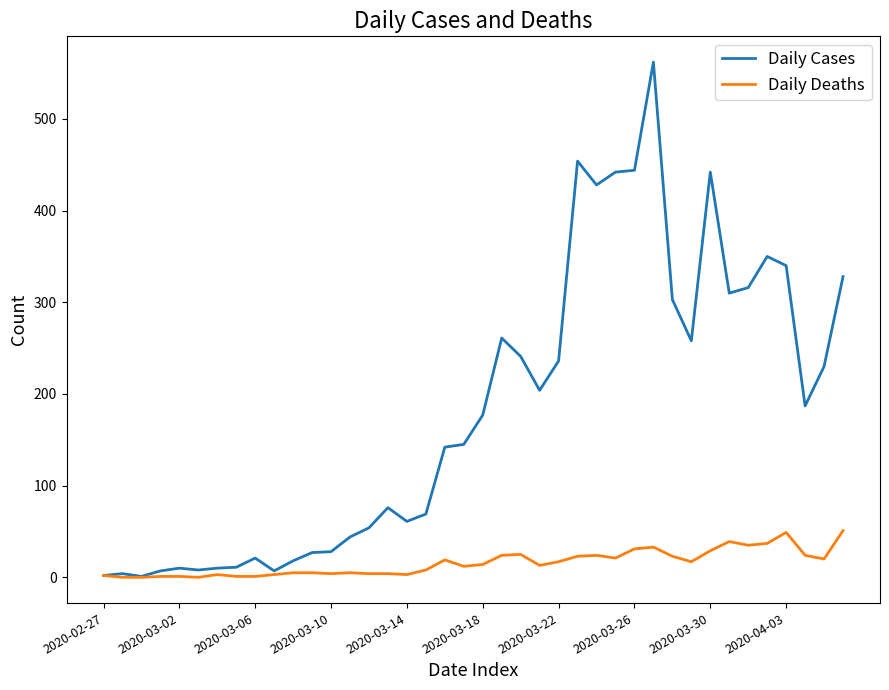

What is the difference between the second highest and second lowest values in the Daily Cases series?

452